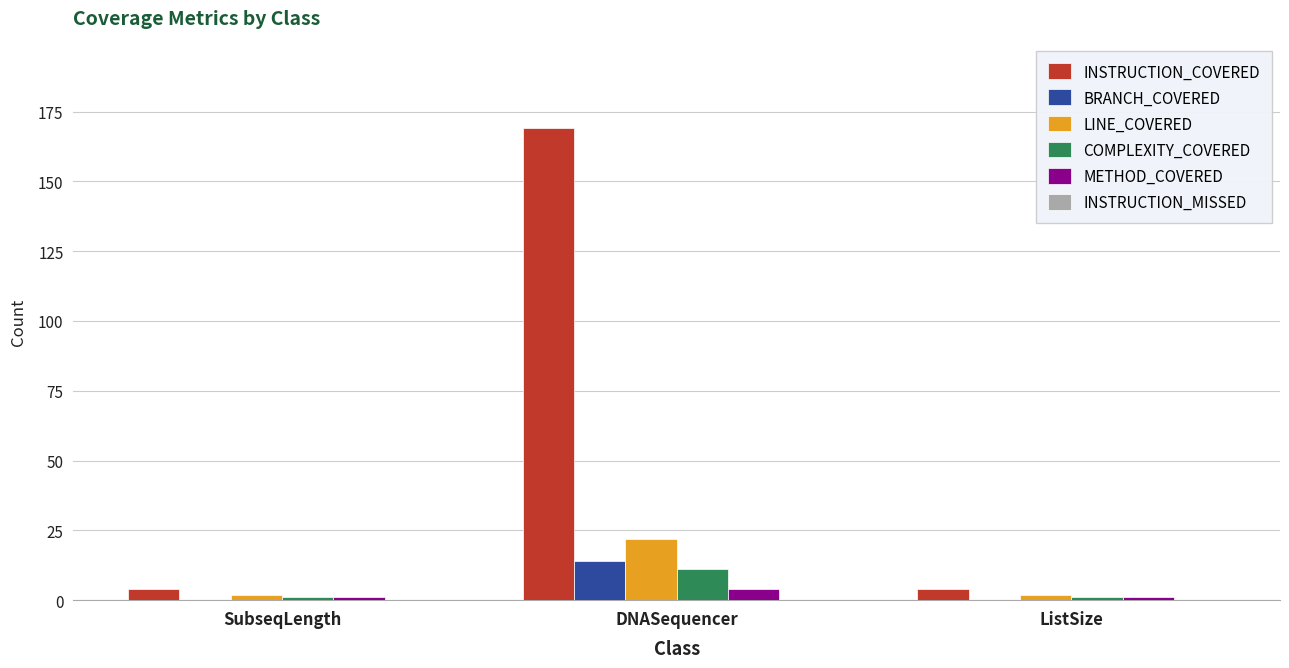

The value of METHOD_COVERED at DNASequencer is 4. True or false?

True